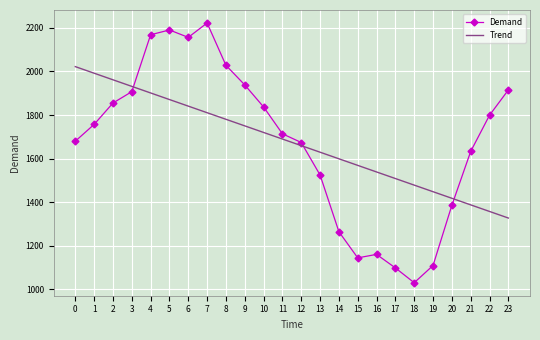

True or false: Trend has more than 0 points higher than both neighbors.

False